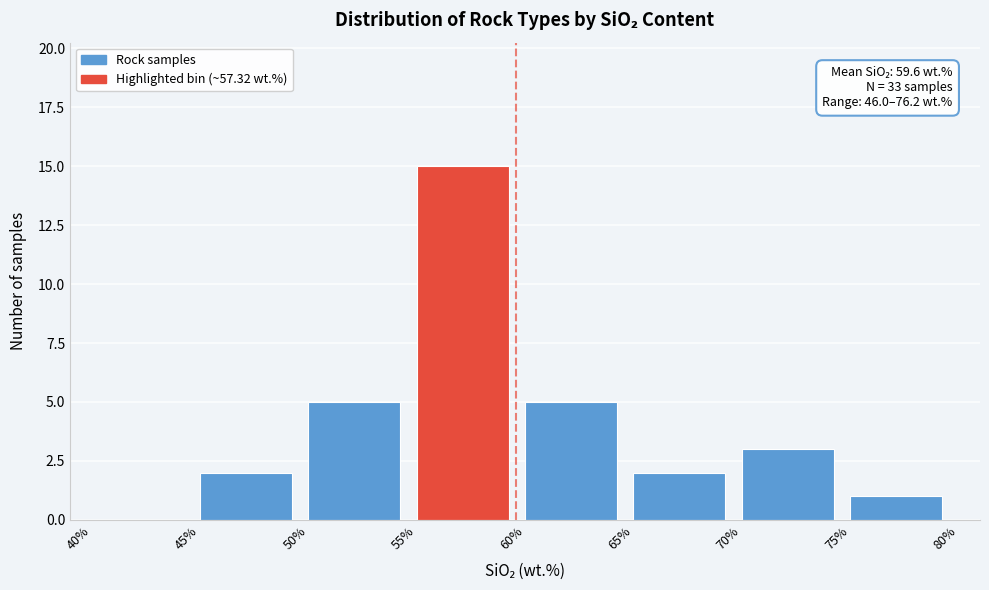

Which range on the x-axis has the tallest bar?

55% to 60%